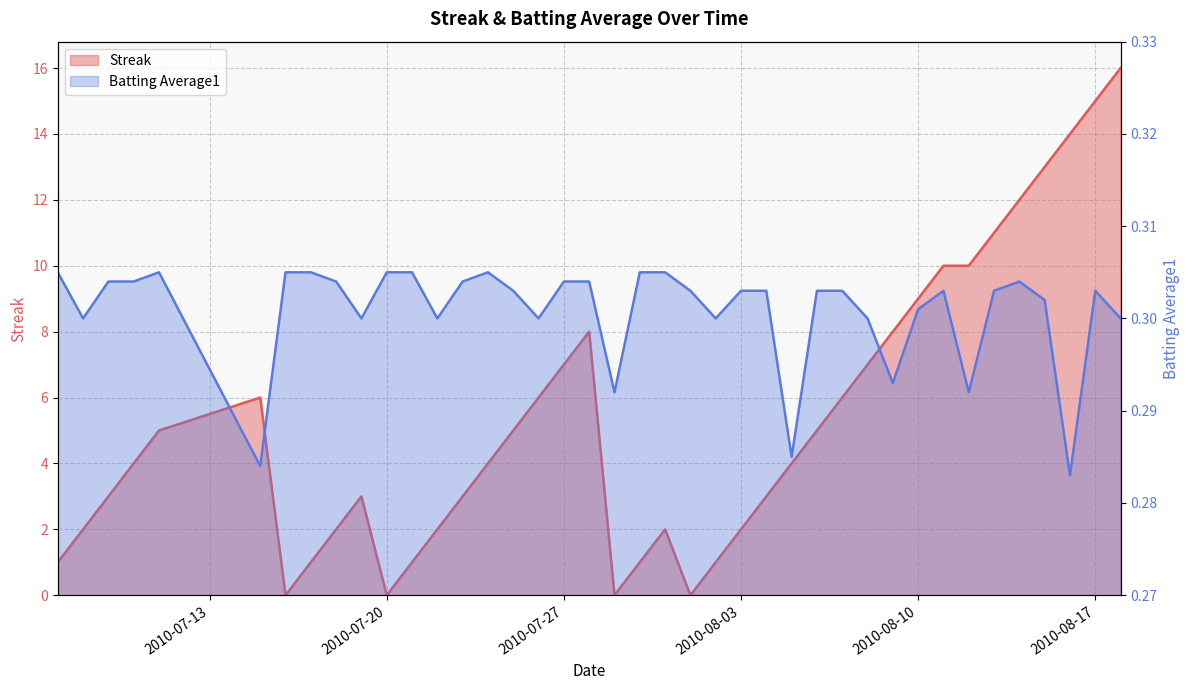

How many lines are shown in the chart?

2